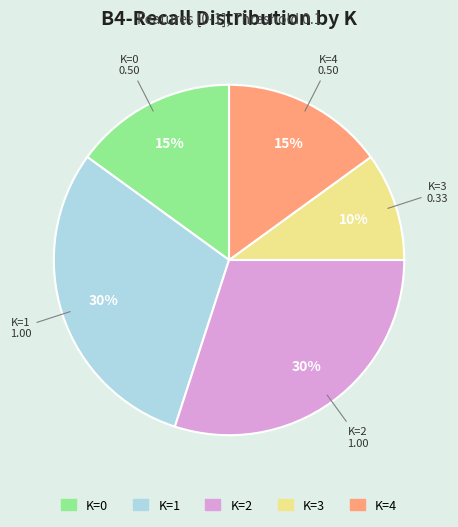

Is K=3 the majority of the pie?

No